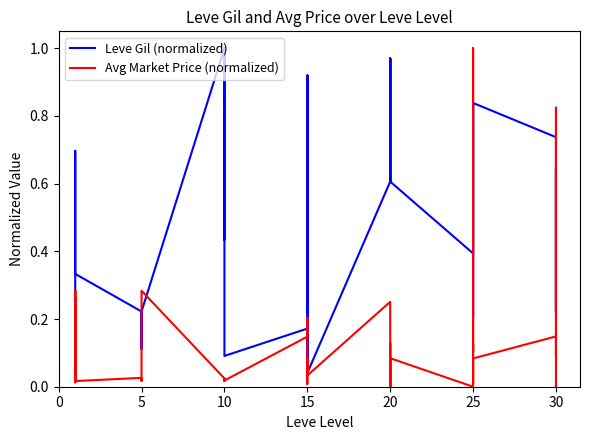

Which series ends up on top after the final intersection of Avg Market Price (normalized) and Leve Gil (normalized)?

Leve Gil (normalized)